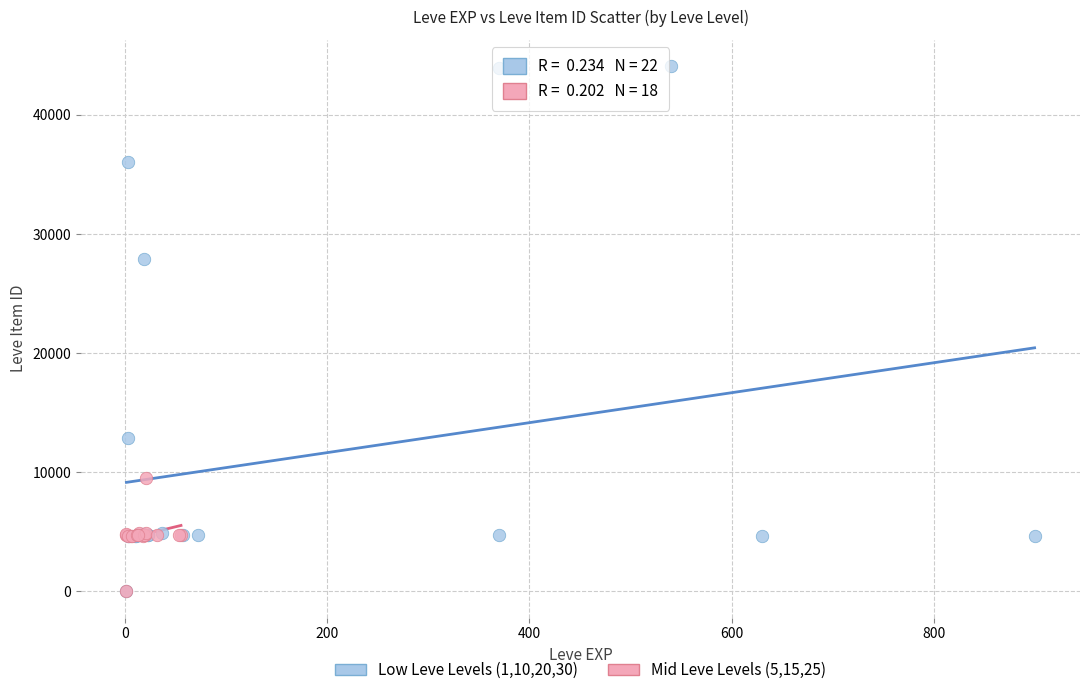

Which series reaches the maximum Y coordinate?

Low Leve Levels (1,10,20,30)